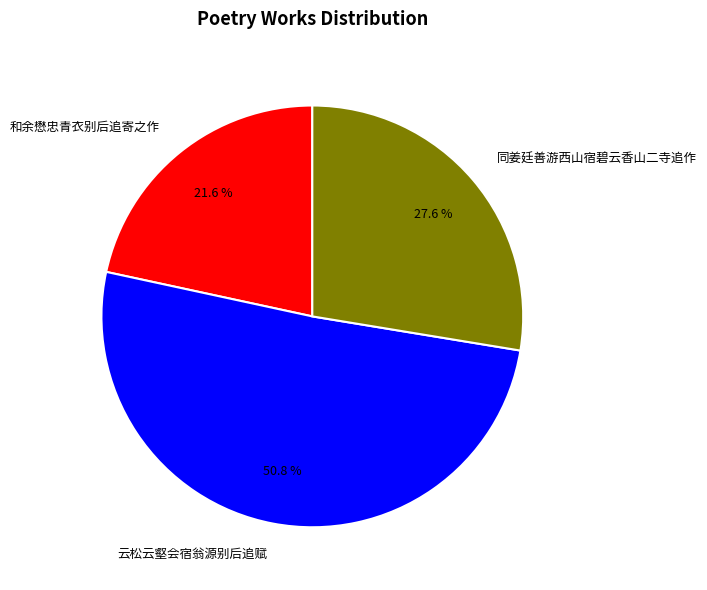

Between 云松云壑会宿翁源别后追赋 and 同姜廷善游西山宿碧云香山二寺追作, which is larger?

云松云壑会宿翁源别后追赋